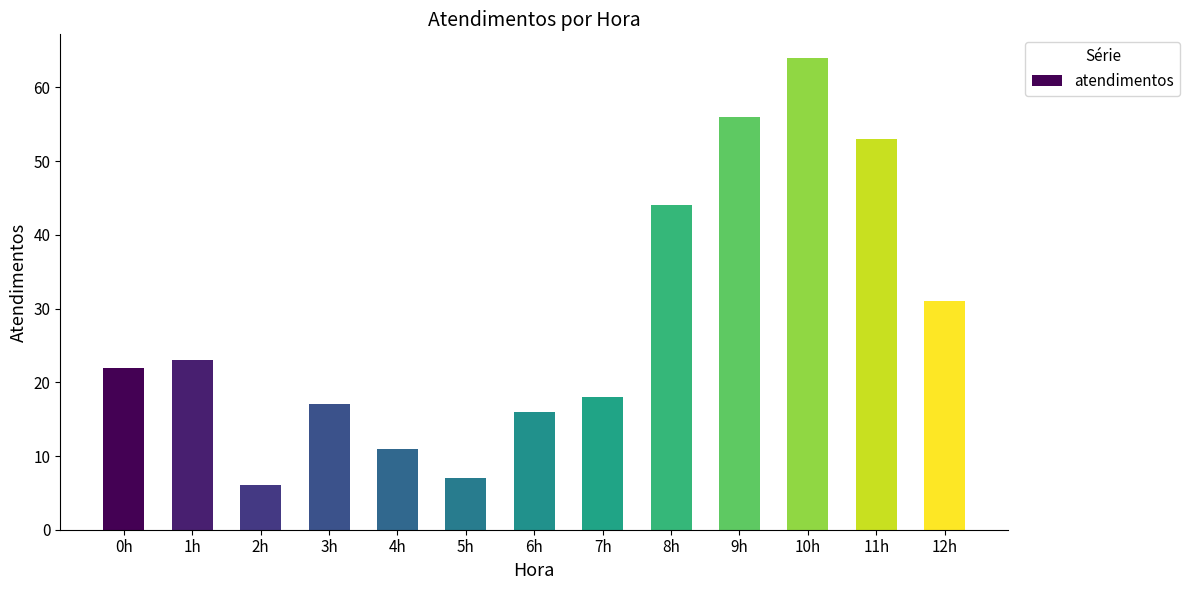

Read the value at 1h, to the nearest 5.

25